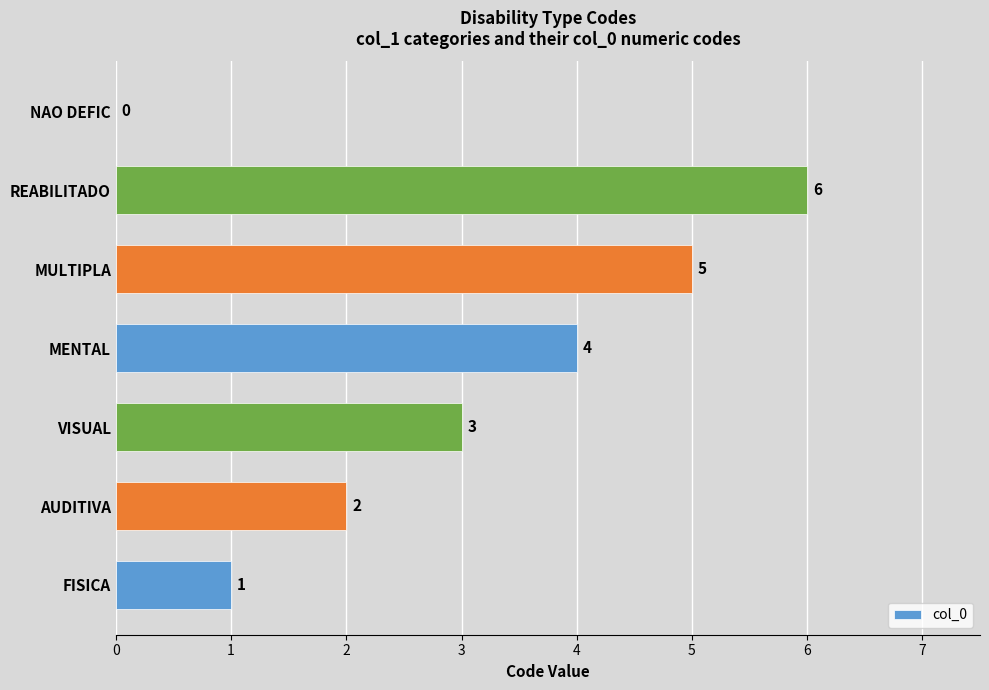

What is the greatest value displayed?

6